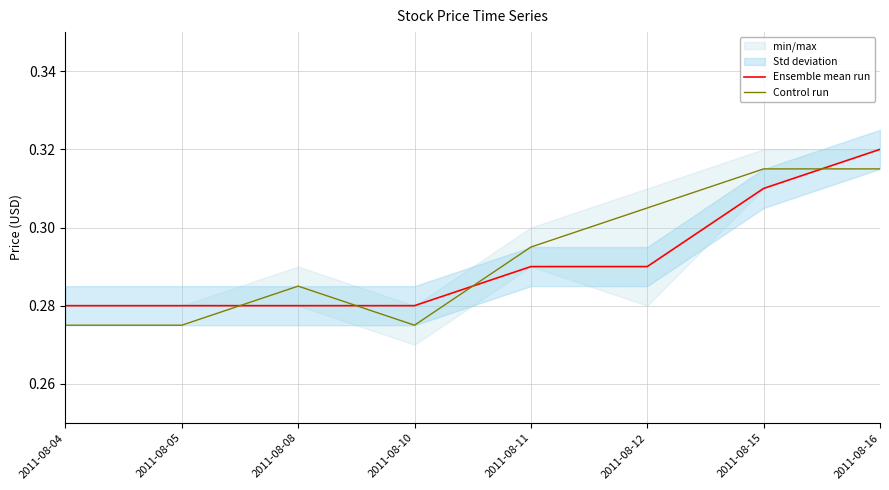

List the series in order of their peak value, lowest first.

Control run, Ensemble mean run